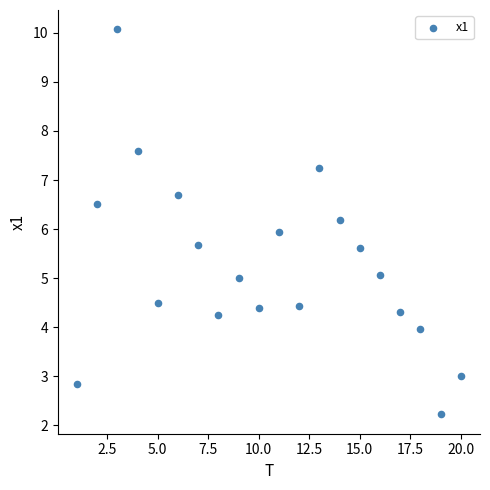

What is the range of X values (max minus min)?

19.0